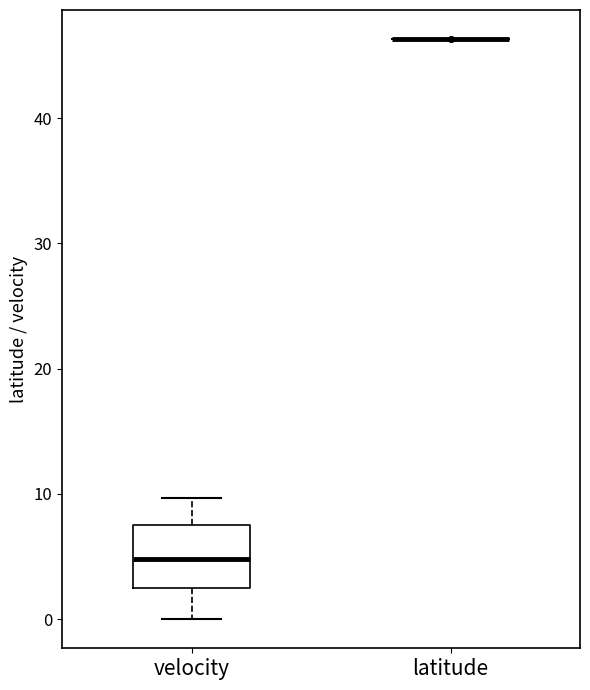

Which box is the tallest, from its lower edge to its upper edge?

velocity